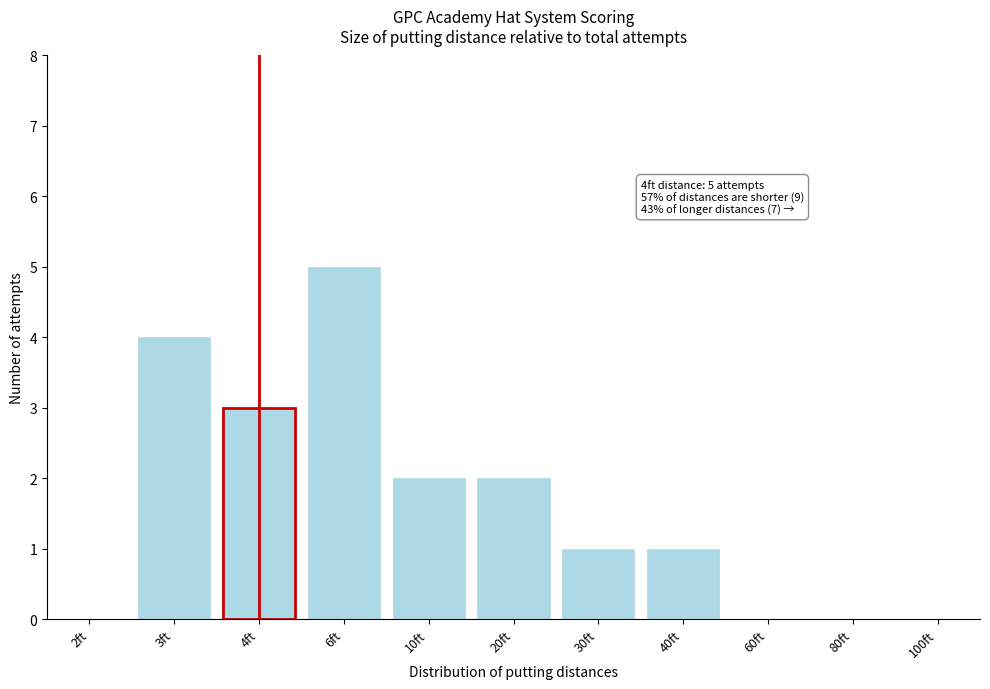

Reading right to left, extract all data points from this chart.

100ft=0	80ft=0	60ft=0	40ft=1	30ft=1	20ft=2	10ft=2	6ft=5	4ft=3	3ft=4	2ft=0